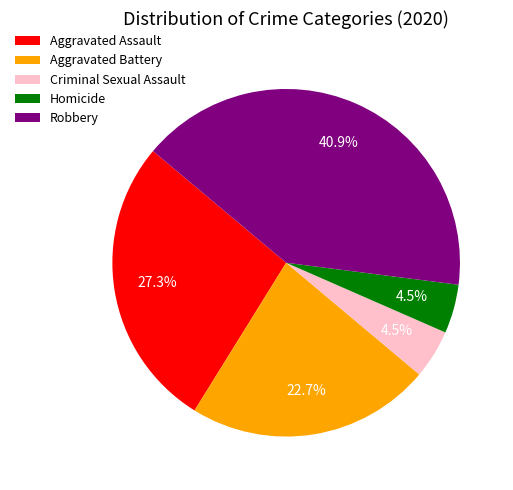

To the nearest percent, what percentage of the pie is Aggravated Assault?

27%